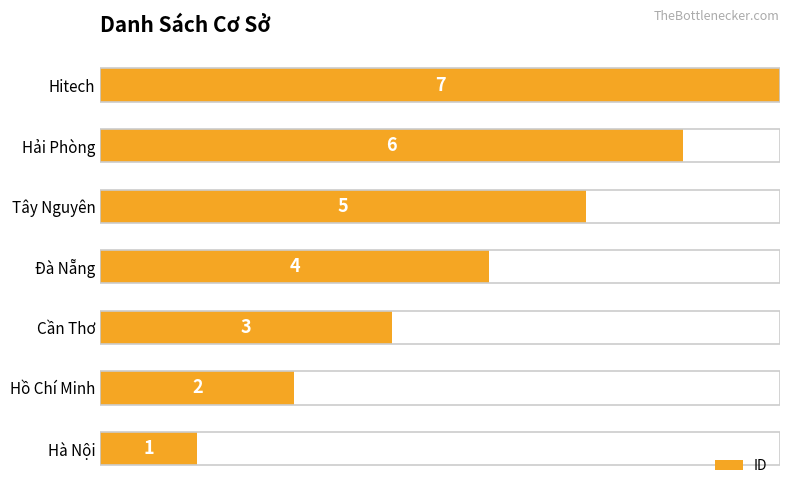

Rank the categories by value from highest to lowest.

Hitech, Hải Phòng, Tây Nguyên, Đà Nẵng, Cần Thơ, Hồ Chí Minh, Hà Nội